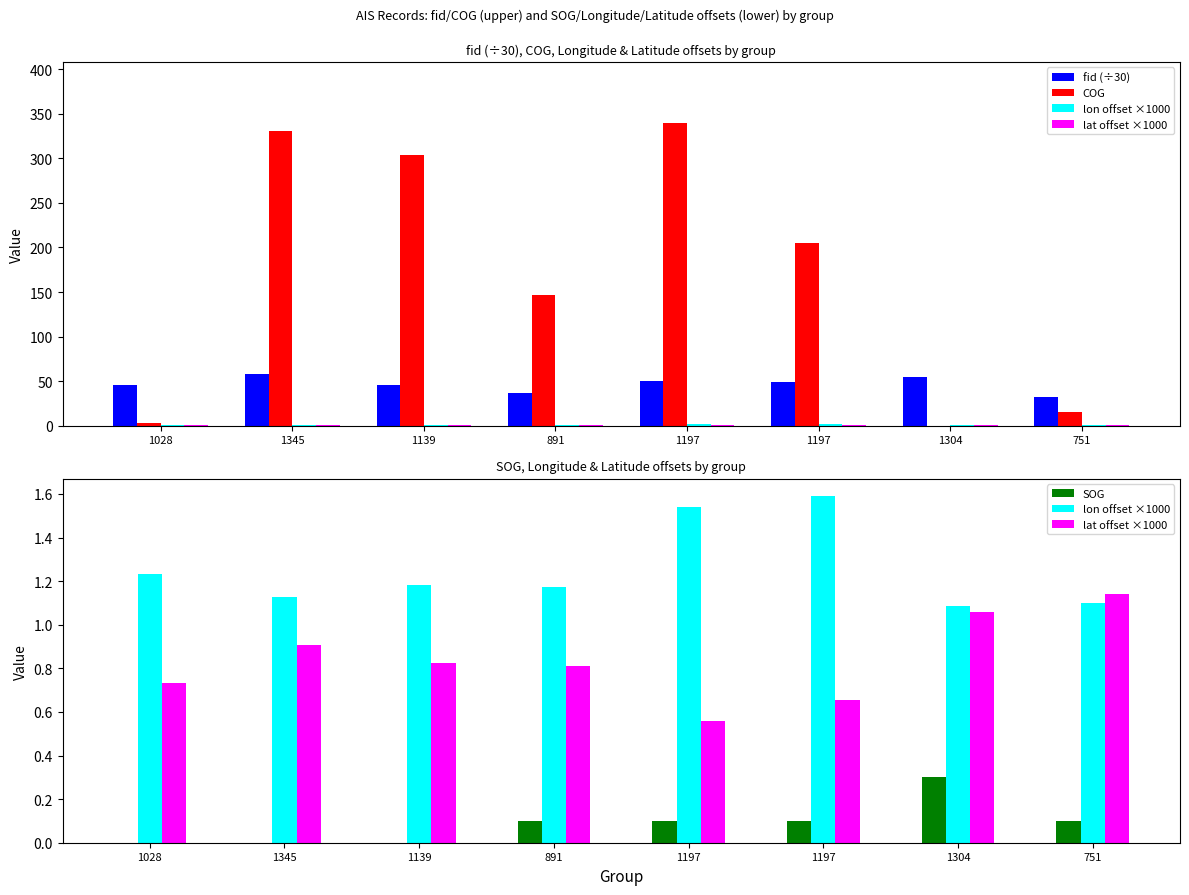

Reading left to right, transcribe all the data shown in this chart.

fid (÷30): 45.6	58.2	46.2	37.2	50.0	49.1	54.8	32.6
COG: 3.1	330.1	303.9	146.9	340.1	204.9	0.0	15.7
lon offset ×1000: 1.2	1.1	1.2	1.2	1.5	1.6	1.1	1.1
lat offset ×1000: 0.7	0.9	0.8	0.8	0.6	0.7	1.1	1.1
SOG: 0.0	0.0	0.0	0.1	0.1	0.1	0.3	0.1